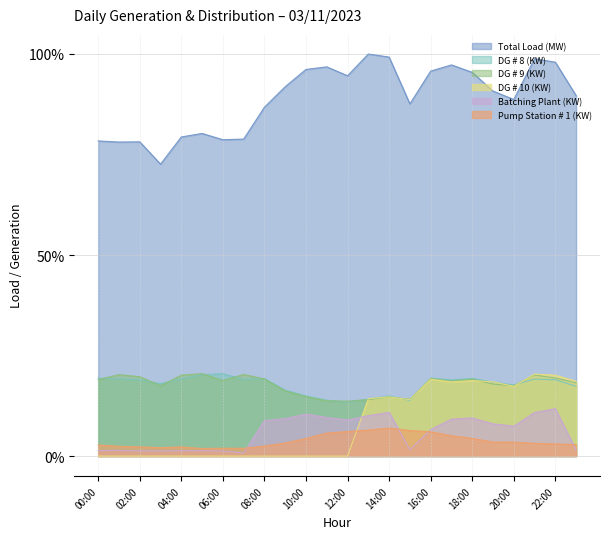

Reading right to left, extract all data points from this chart.

Total Load (MW): 0.9	1.0	1.0	0.9	0.9	1.0	1.0	1.0	0.9	1.0	1.0	0.9	1.0	1.0	0.9	0.9	0.8	0.8	0.8	0.8	0.7	0.8	0.8	0.8
DG # 8 (KW): 0.2	0.2	0.2	0.2	0.2	0.2	0.2	0.2	0.1	0.1	0.1	0.1	0.1	0.1	0.2	0.2	0.2	0.2	0.2	0.2	0.2	0.2	0.2	0.2
DG # 9 (KW): 0.2	0.2	0.2	0.2	0.2	0.2	0.2	0.2	0.1	0.1	0.1	0.1	0.1	0.1	0.2	0.2	0.2	0.2	0.2	0.2	0.2	0.2	0.2	0.2
DG # 10 (KW): 0.2	0.2	0.2	0.2	0.2	0.2	0.2	0.2	0.1	0.1	0.1	0.0	0.0	0.0	0.0	0.0	0.0	0.0	0.0	0.0	0.0	0.0	0.0	0.0
Batching Plant (KW): 0.0	0.1	0.1	0.1	0.1	0.1	0.1	0.1	0.0	0.1	0.1	0.1	0.1	0.1	0.1	0.1	0.0	0.0	0.0	0.0	0.0	0.0	0.0	0.0
Pump Station # 1 (KW): 0.0	0.0	0.0	0.0	0.0	0.0	0.1	0.1	0.1	0.1	0.1	0.1	0.1	0.0	0.0	0.0	0.0	0.0	0.0	0.0	0.0	0.0	0.0	0.0